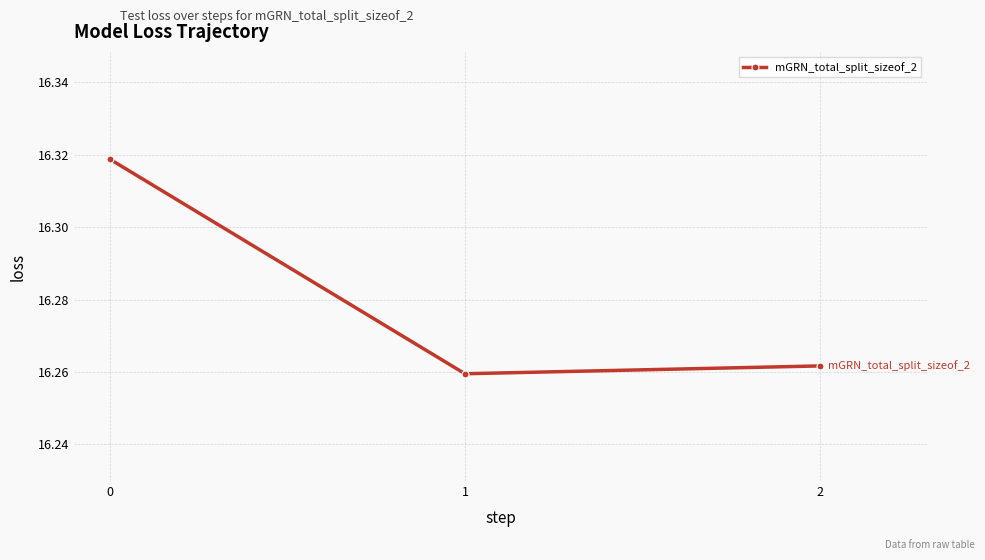

At which category does the chart reach its peak across all series?

0